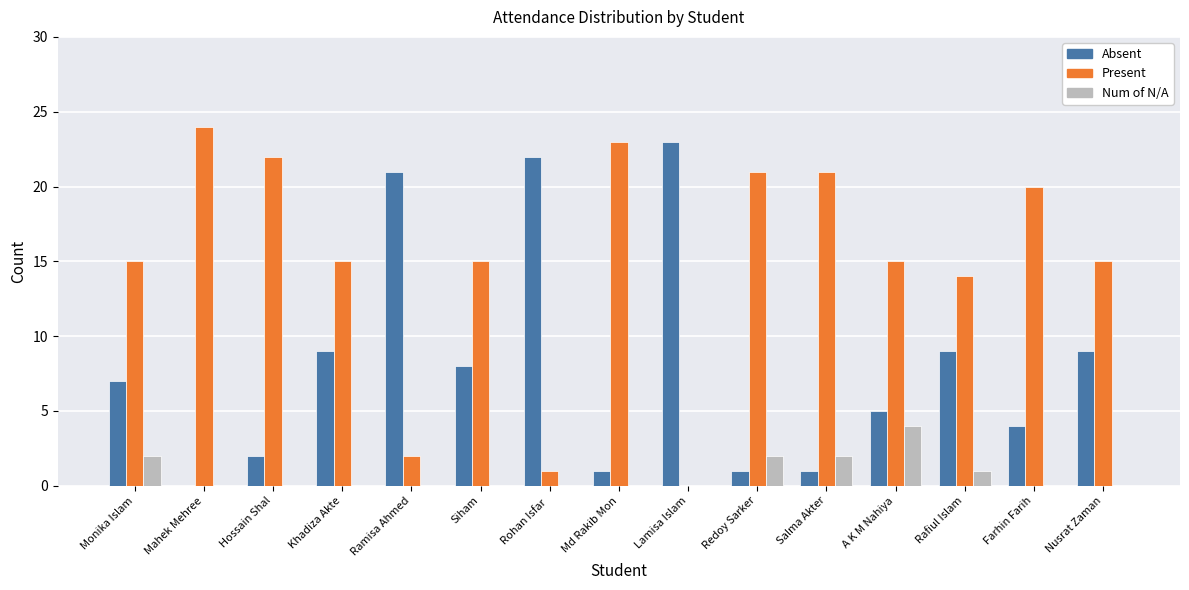

What are all the series names shown in the legend?

Absent, Present, Num of N/A